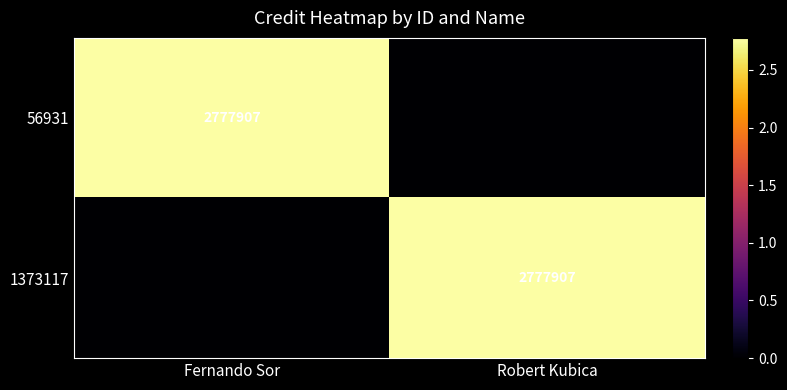

Is it true that 1373117 equals 2777907 at Robert Kubica?

True